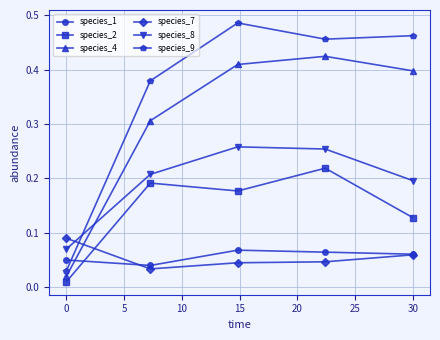

Which series has the largest total across all categories?

species_9